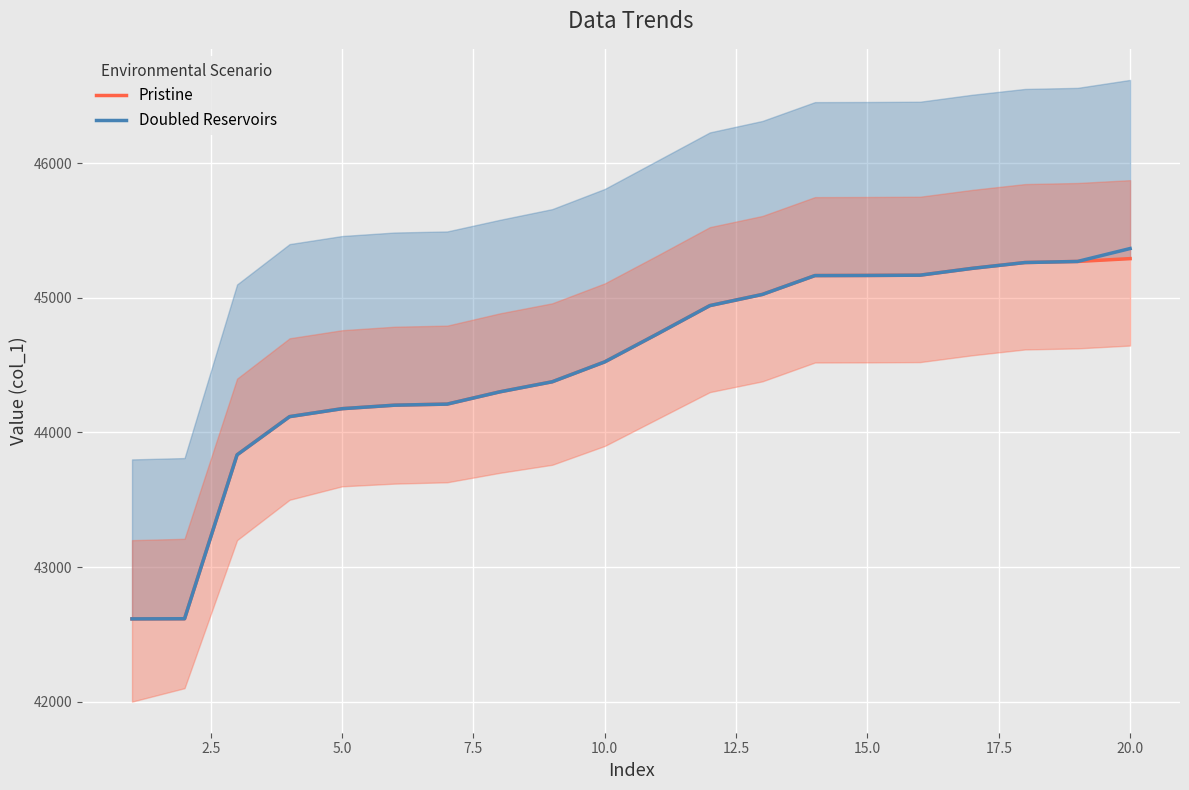

What is the average value of the Pristine series?

44511